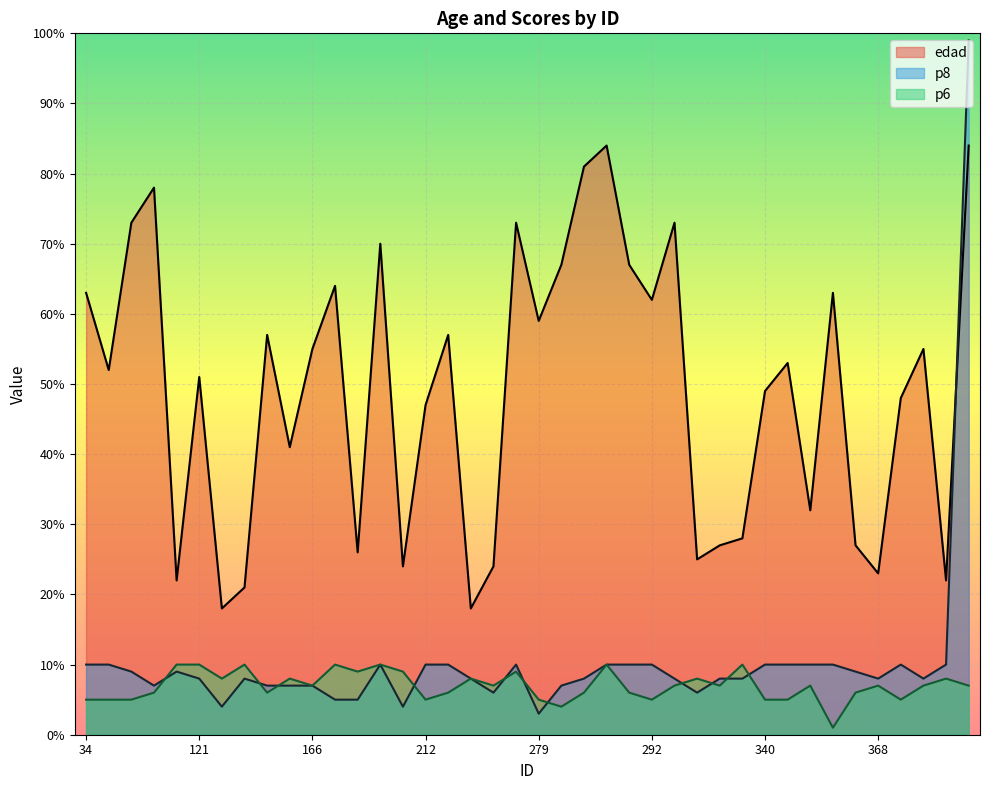

How many distinct data groups are displayed?

3